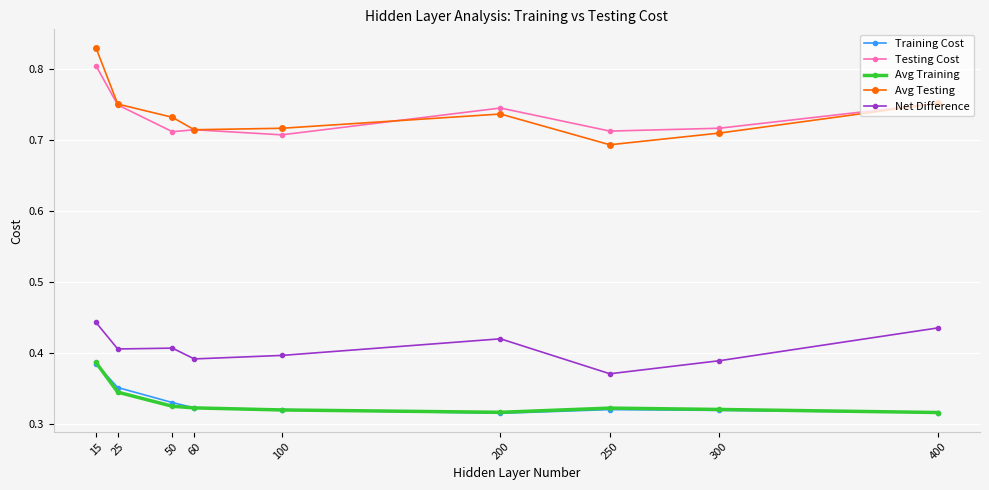

Which series has the widest spread of values?

Avg Testing